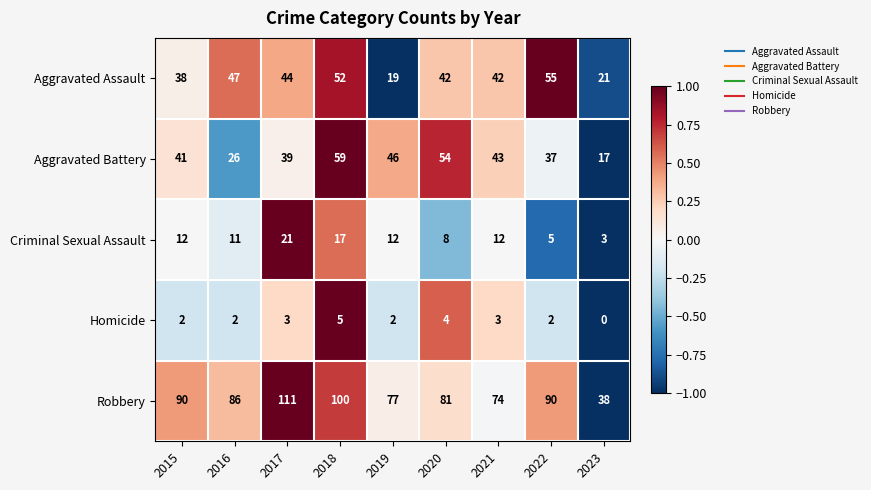

List the labels in order of Aggravated Battery value, largest first.

2018, 2020, 2019, 2021, 2015, 2017, 2022, 2016, 2023